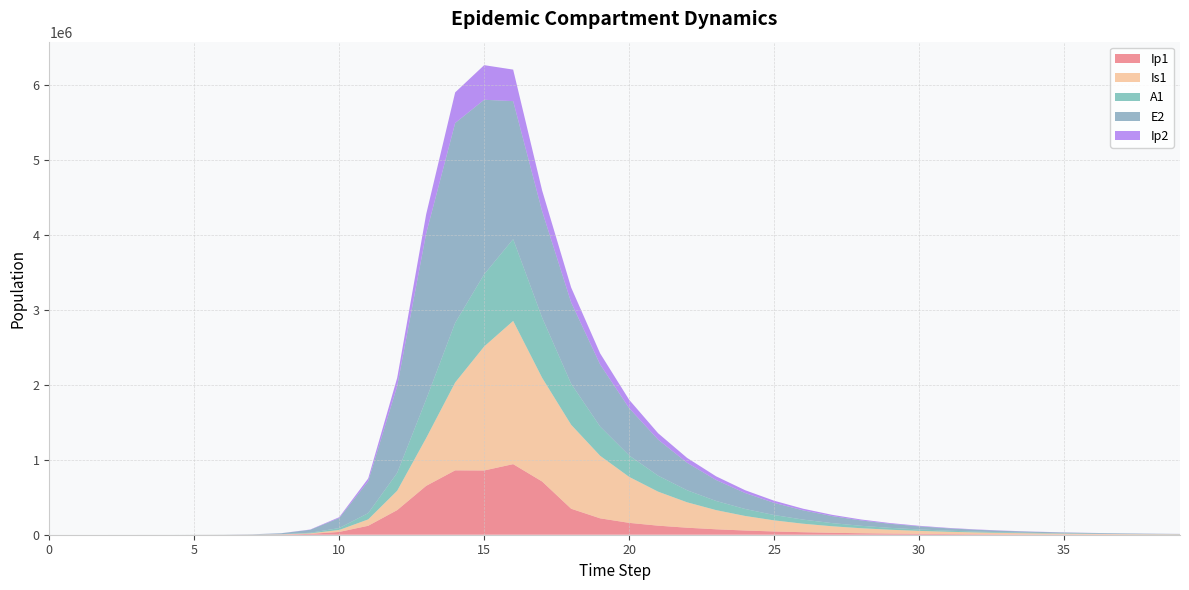

Reading left to right, transcribe all the data shown in this chart.

Ip1: 0.0	0.5	1.9	6.7	23.0	79.4	273.1	939.8	3229.3	11046.1	37207.0	119126.7	328122.1	651410.7	857891.3	856333.7	940721.3	709112.6	346389.8	218404.1	158205.1	120717.5	93458.1	72495.8	56155.0	43413.7	33507.8	25829.3	19891.6	15308.3	11775.0	9053.8	6959.4	5348.4	4109.6	3157.3	2425.4	1863.0	1430.9	1099.0
Is1: 1.0	0.9	1.7	4.8	15.9	54.2	186.3	640.7	2203.3	7558.4	25712.1	85052.0	258167.5	637242.4	1171438.0	1652487.3	1908943.1	1382038.0	1119285.3	833798.7	612789.9	453225.3	338676.2	255407.4	193940.1	147967.3	113245.4	86842.5	66674.9	51226.0	39370.7	30263.7	23264.0	17882.5	13744.7	10563.3	8117.4	6237.3	4792.1	3681.5
A1: 0.0	0.2	1.2	4.5	15.8	54.5	187.7	646.1	2220.7	7603.9	25700.9	83241.0	237630.3	515338.4	794772.5	962168.8	1089697.1	801521.2	546743.4	389483.2	285208.7	212608.8	160334.2	121819.2	92998.8	71209.9	54626.3	41950.4	32235.5	24777.9	19047.8	14642.9	11256.0	8651.7	6649.2	5109.7	3926.2	3016.5	2317.4	1780.2
E2: 0.0	1.9	7.0	24.1	82.9	285.2	981.7	3377.5	11604.1	39675.9	133450.9	425328.4	1156369.5	2212242.1	2663234.9	2326145.6	1839461.7	1418016.0	1083940.2	827301.8	630940.6	480978.3	366563.3	279318.5	212815.0	162133.1	123514.7	94091.3	71675.3	54598.7	41590.1	31680.7	24132.2	18382.3	14002.3	10666.0	8124.7	6188.9	4714.3	3591.1
Ip2: 0.0	0.1	0.6	2.0	7.0	23.9	82.4	283.7	975.4	3344.1	11350.8	37270.0	110529.3	256041.2	408342.5	461381.3	420257.5	276912.3	198764.4	148063.5	111905.1	85031.1	64732.4	49309.2	37566.5	28620.5	21804.1	16610.6	12653.6	9639.1	7342.6	5593.2	4260.5	3245.4	2472.1	1883.1	1434.4	1092.6	832.3	634.0